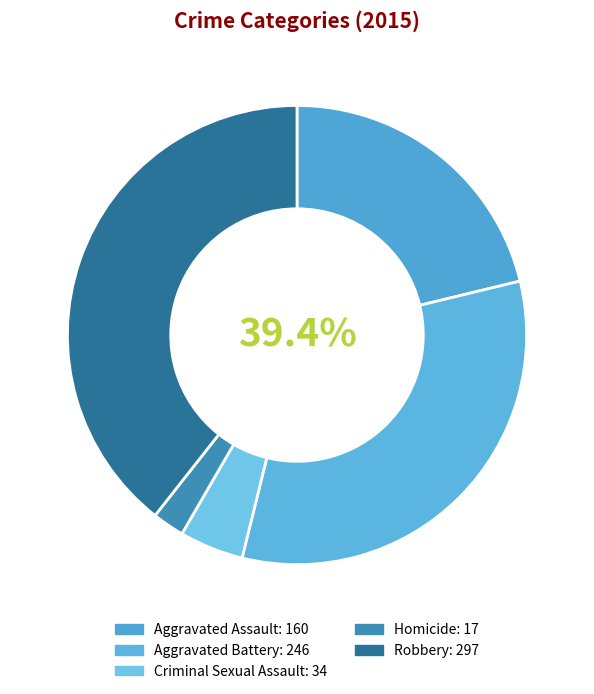

Which slice is the largest?

Robbery